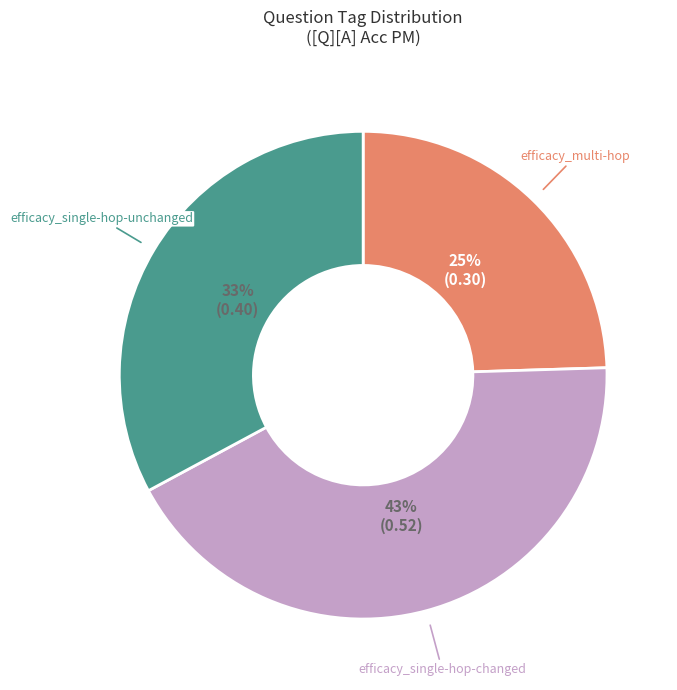

Does any single category account for the majority?

No